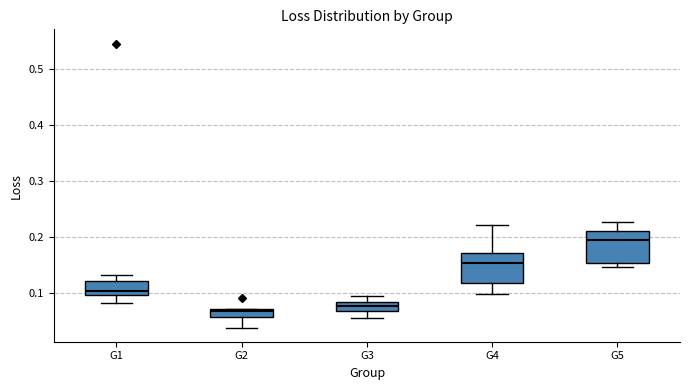

Which box's median line is the highest?

G5